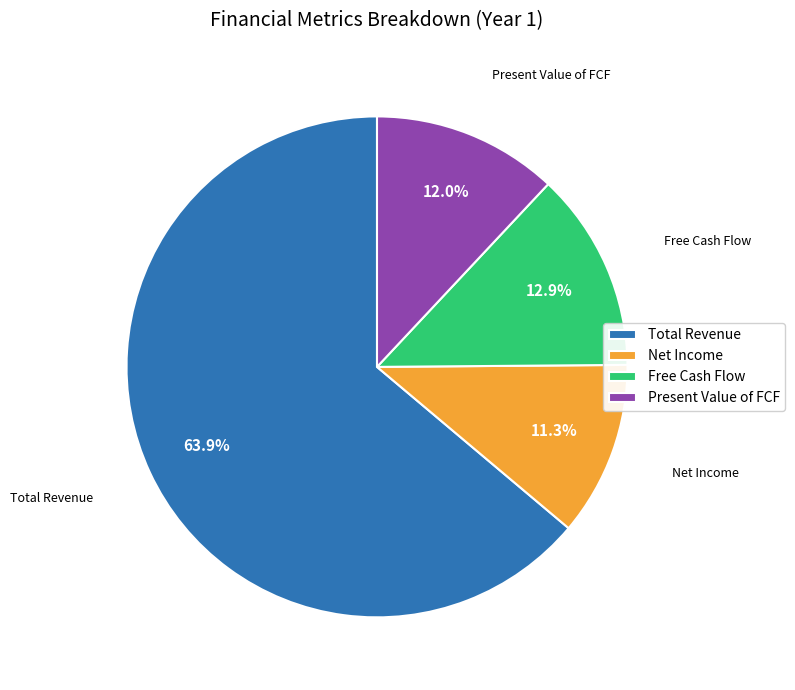

Which category has the biggest portion of the pie?

Total Revenue